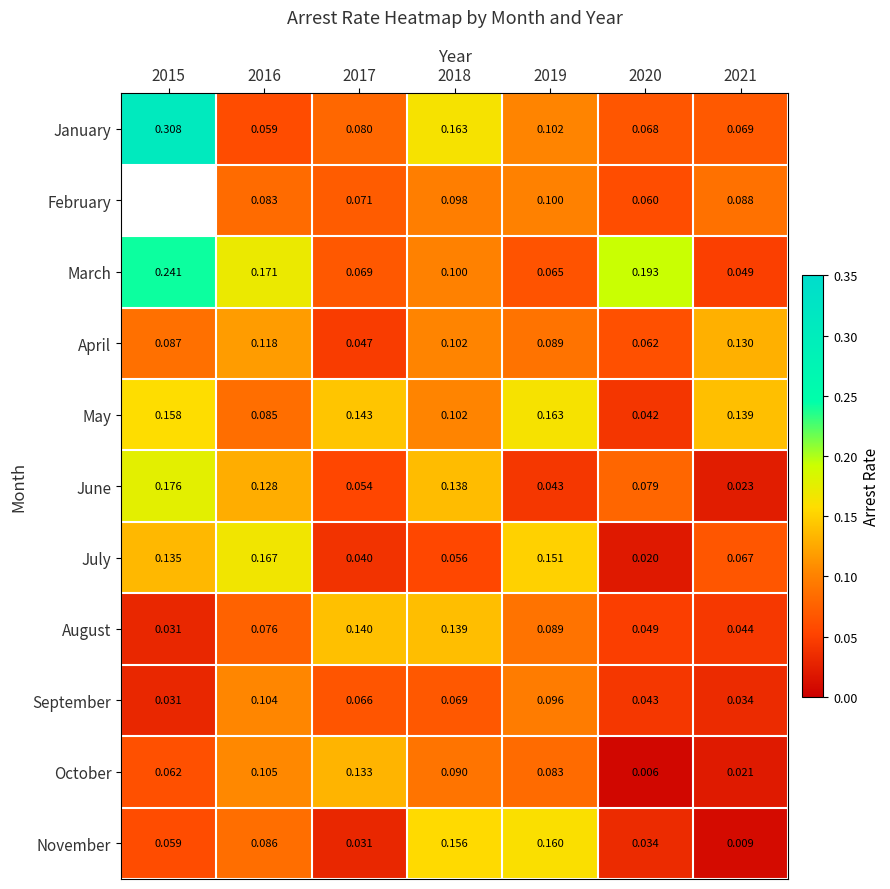

Which series has the largest range (max minus min)?

January